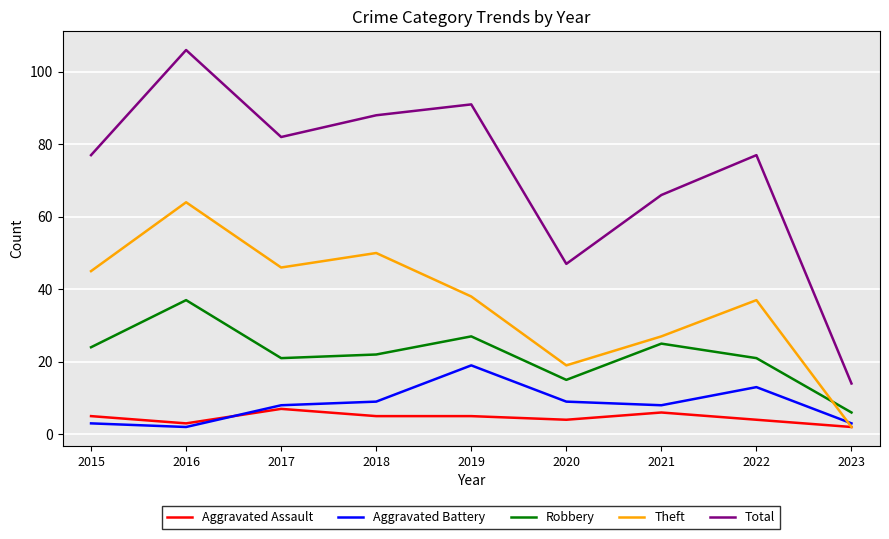

How many intersections are there between Aggravated Battery and Theft?

1